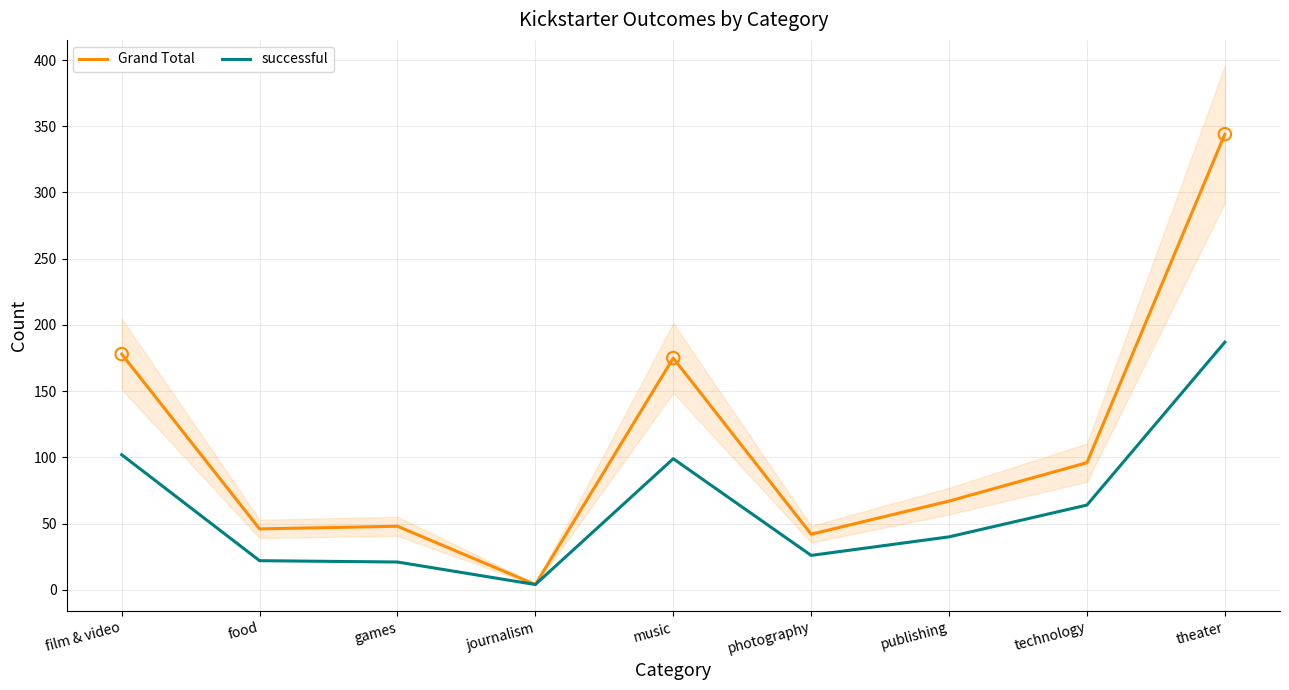

What is the total value across all series at technology?

160